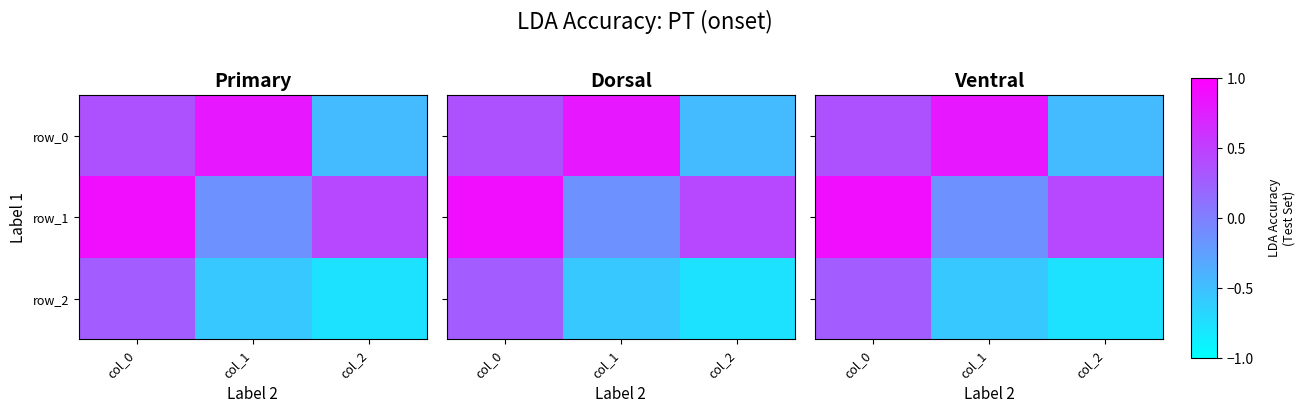

What is the minimum value shown in the chart?

-0.8